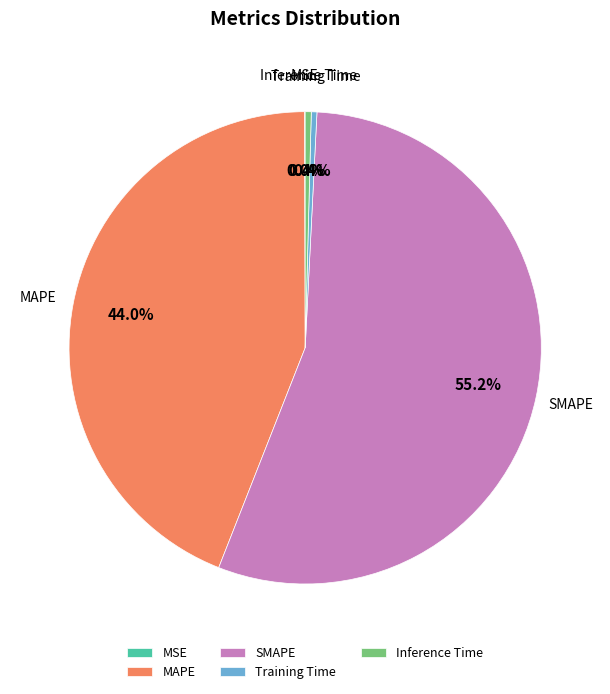

Is it true that SMAPE is 65% of the pie?

False